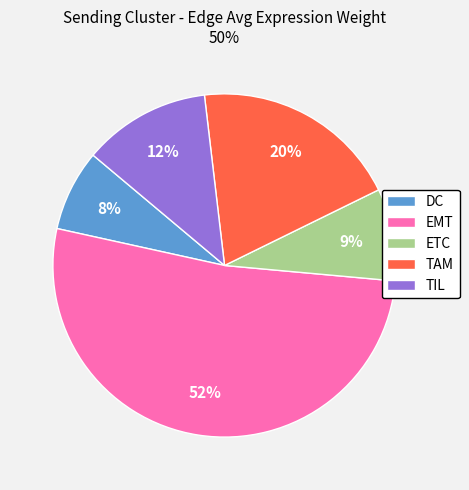

To the nearest percent, what is the average slice percentage?

20%